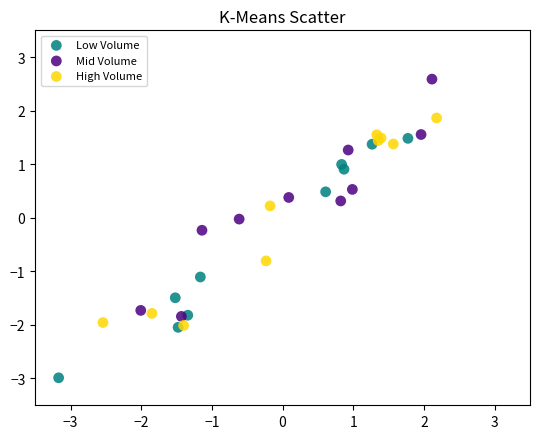

Which series reaches the minimum Y coordinate?

Low Volume